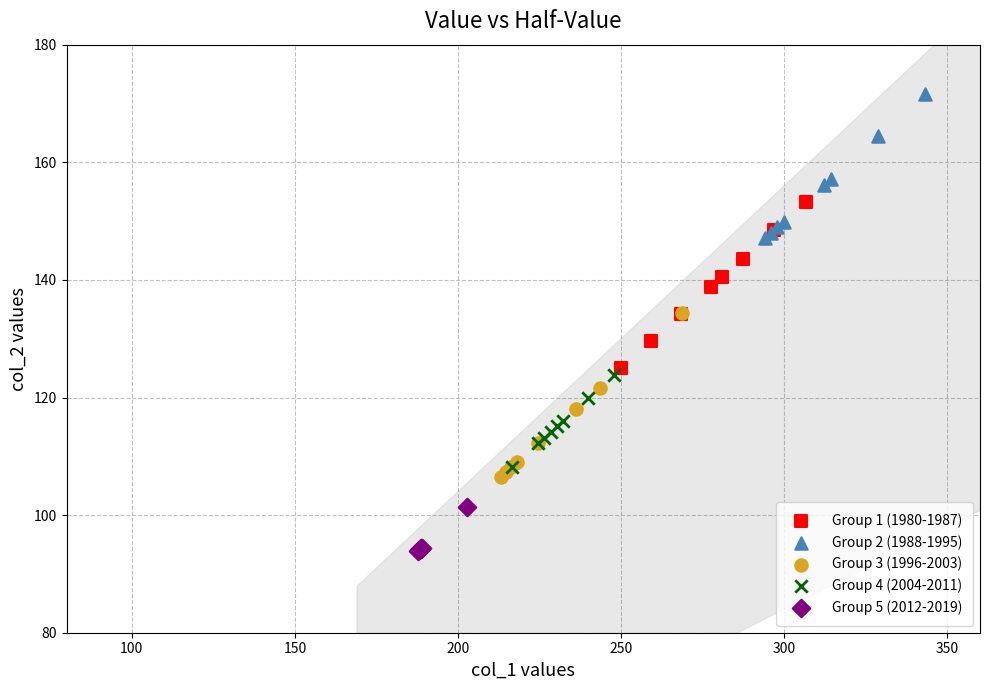

Which series contains the lowest Y value?

Group 5 (2012-2019)